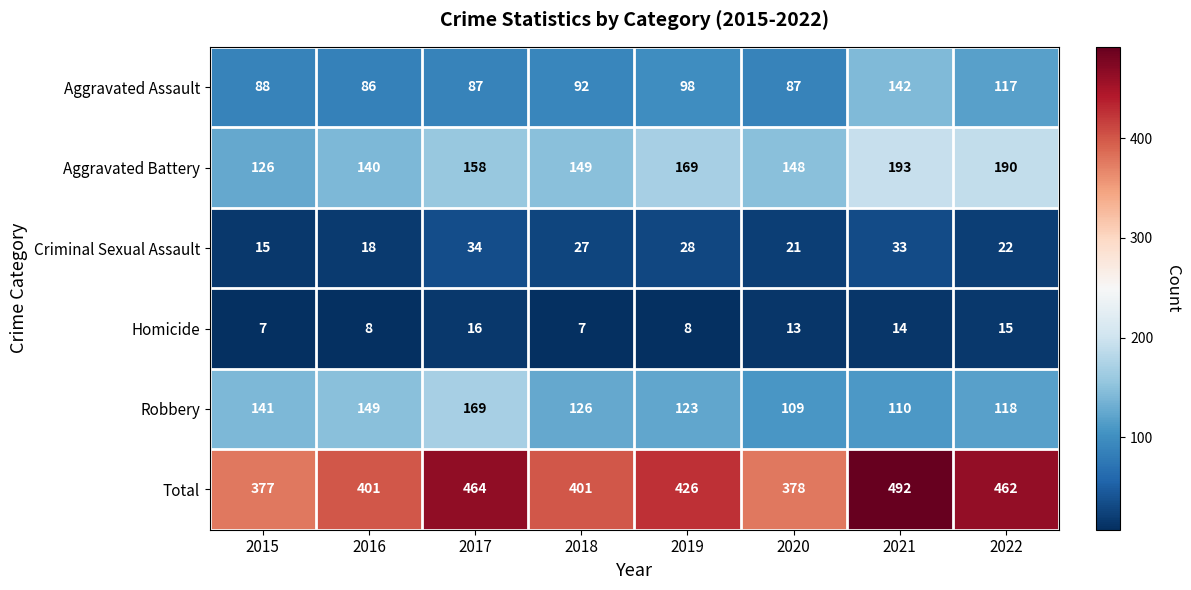

At which category is the sum across all series the highest?

2021